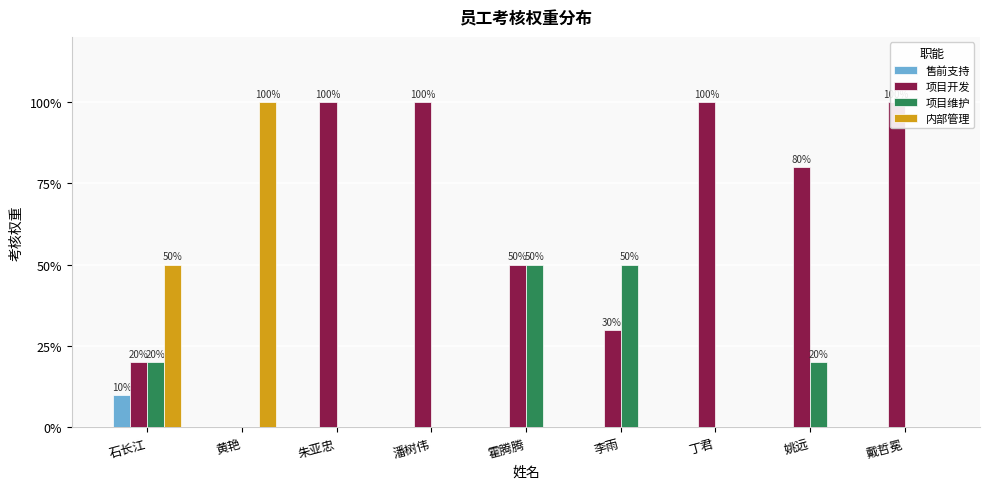

At 朱亚忠, list the series in order from smallest to largest.

售前支持, 项目维护, 内部管理, 项目开发